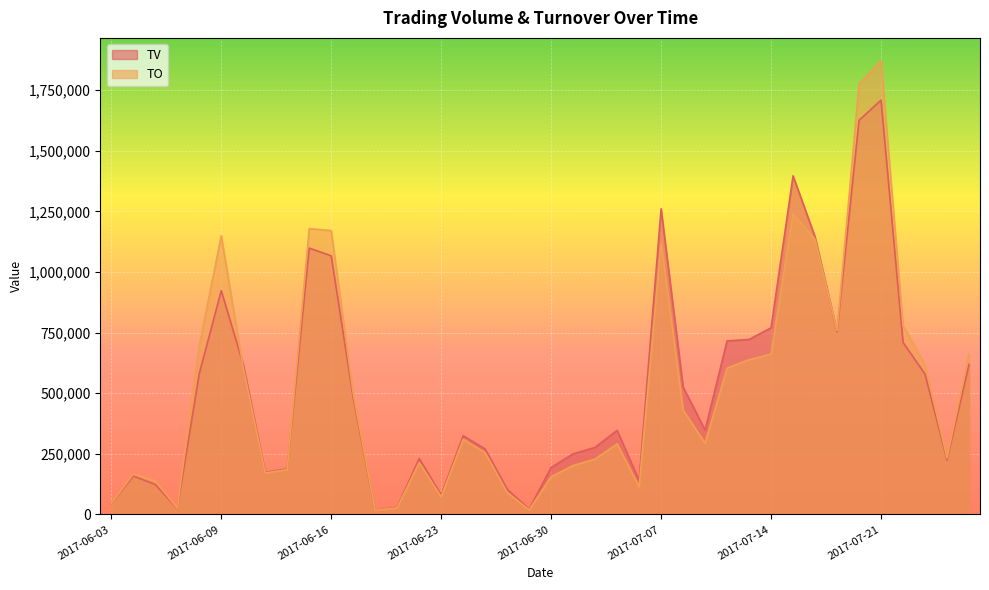

What is the smallest value displayed?

16970